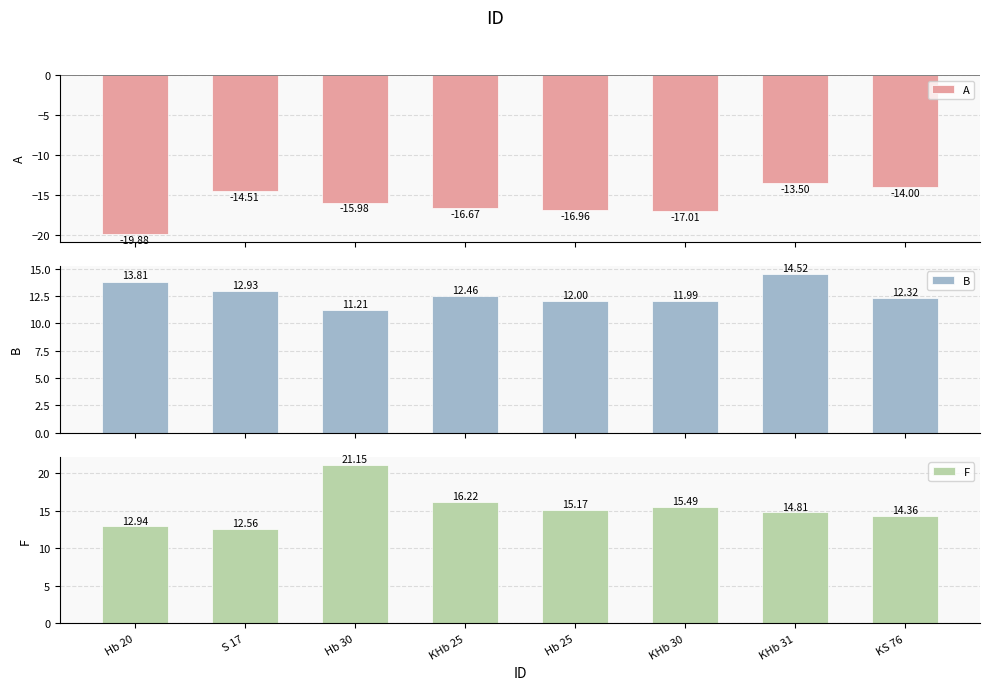

What is the spread (max minus min) of values at Hb 25?

32.1